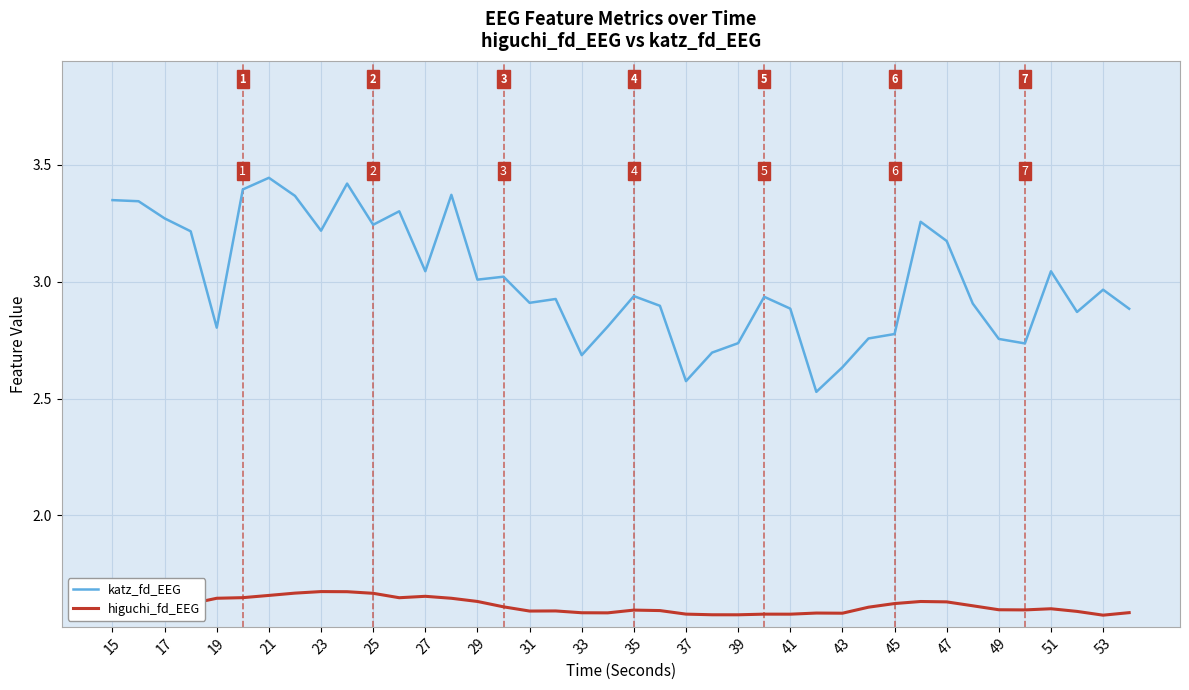

Which series has the largest total across all categories?

katz_fd_EEG